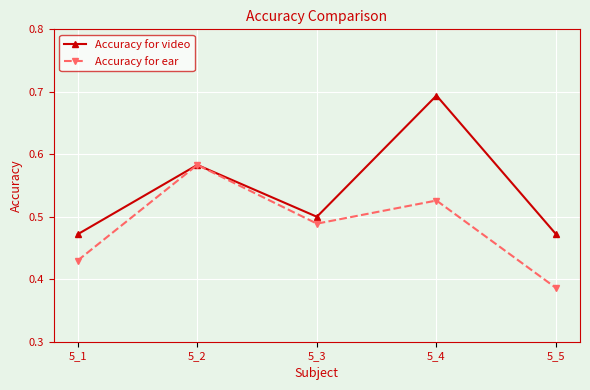

What is the total value across all series at 5_1?

0.9